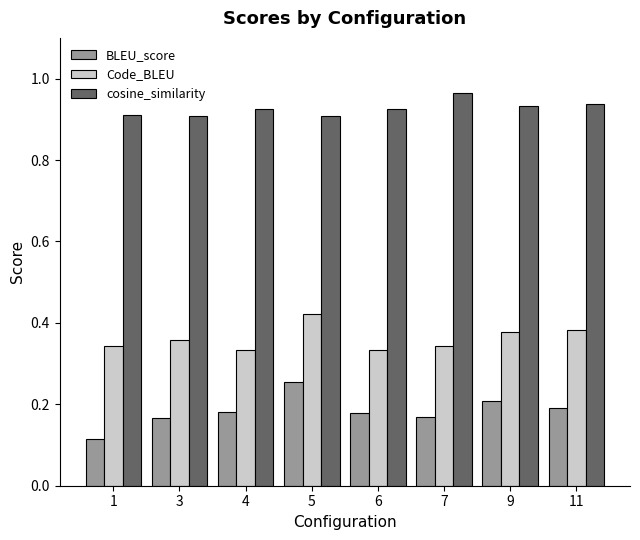

Rank the series by their maximum value, from highest to lowest.

cosine_similarity, Code_BLEU, BLEU_score